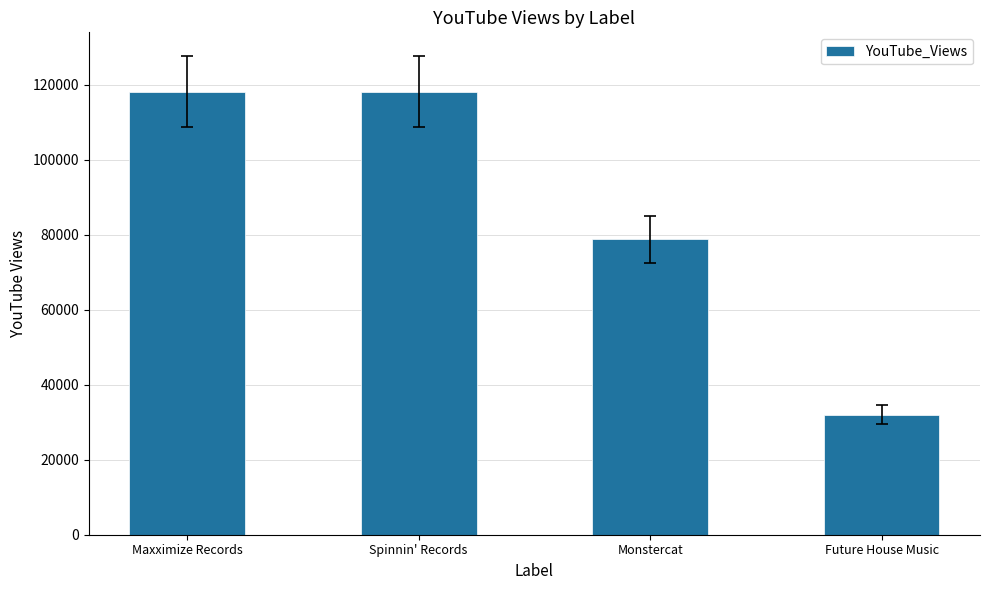

Reading right to left, what are all the values shown in this chart?

Future House Music=32019	Monstercat=78779	Spinnin' Records=118146	Maxximize Records=118146